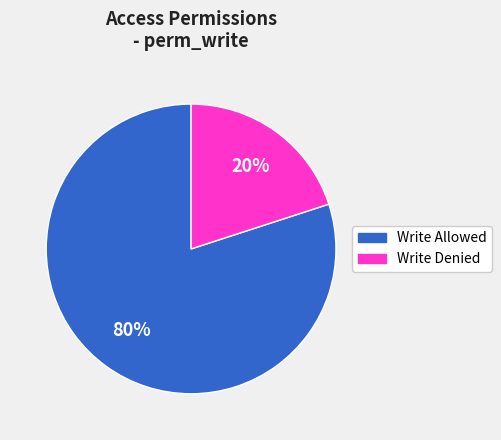

Is there any slice that represents more than half of the pie?

Yes